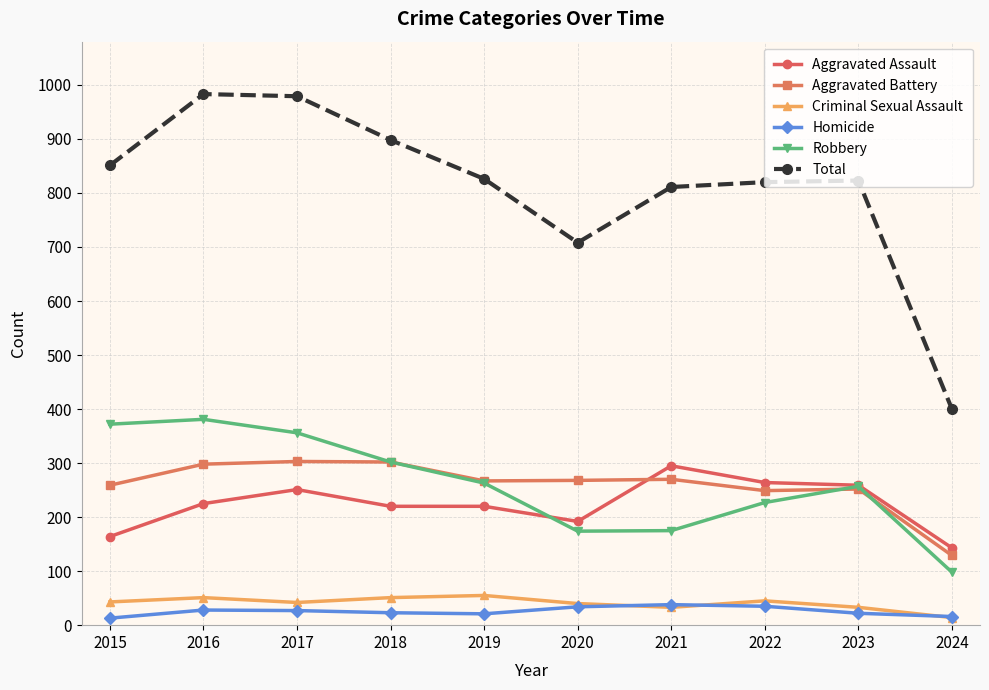

True or false: Robbery has more than 2 interior local peaks.

False